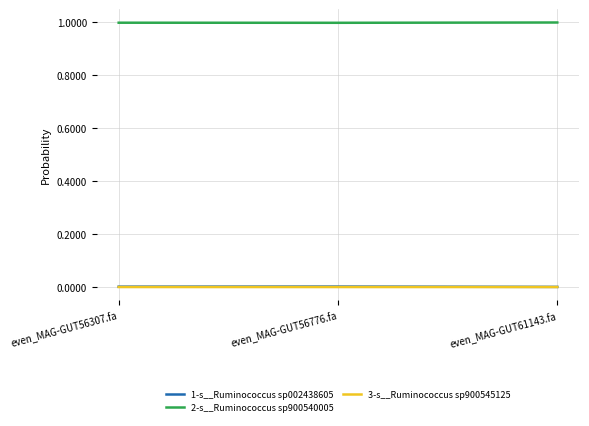

What is the difference between the highest and lowest values at even_MAG-GUT56776.fa?

1.0